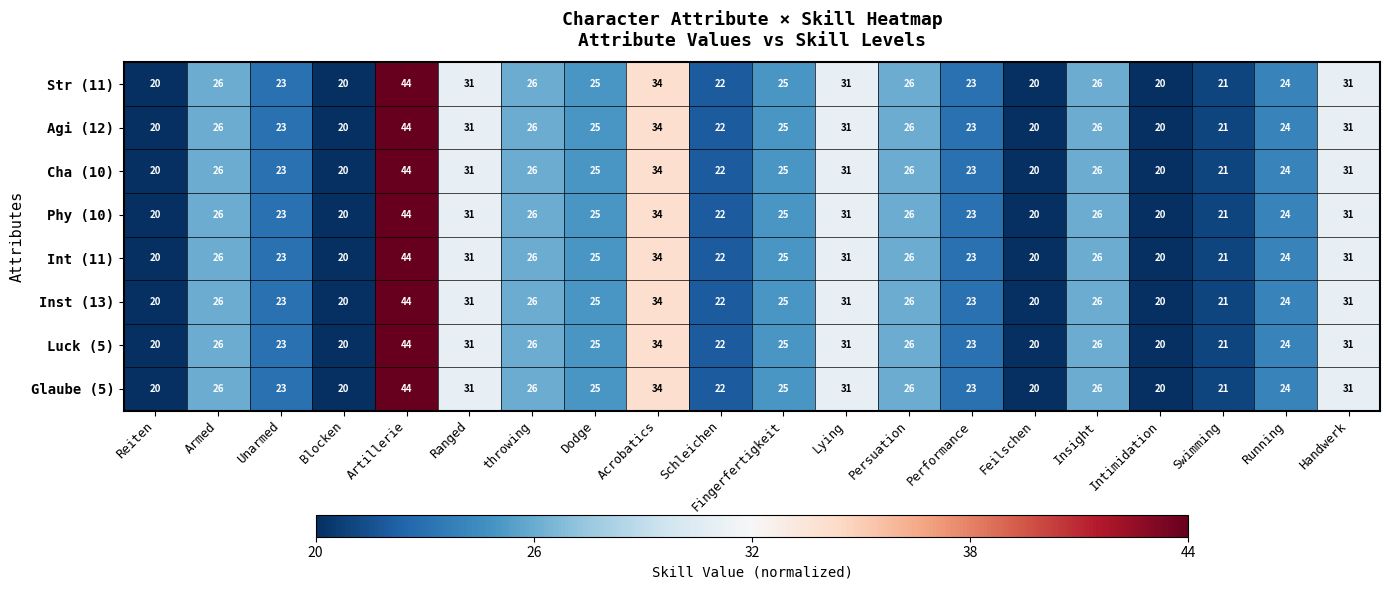

At which label does Cha (10) first exceed 25?

Armed